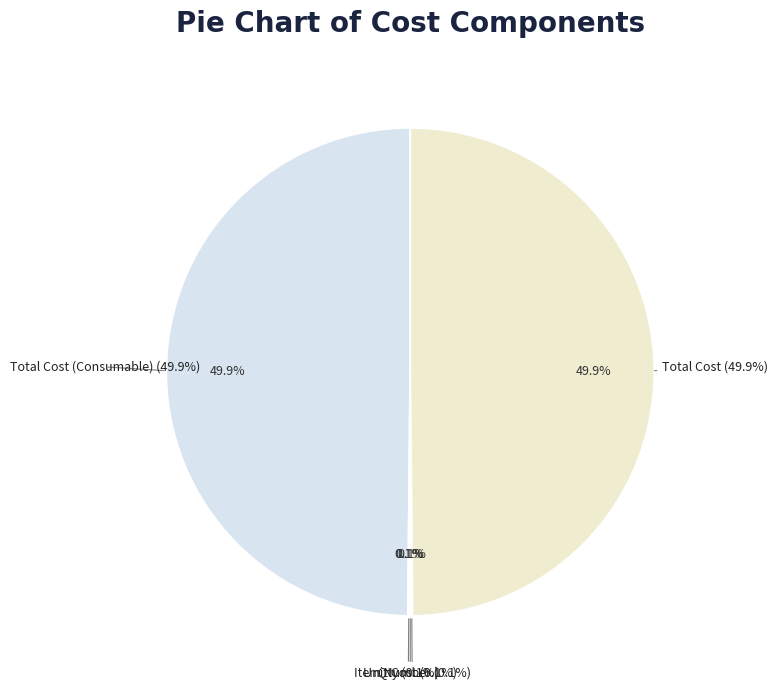

The Qty slice represents 0% of the pie. True or false?

True